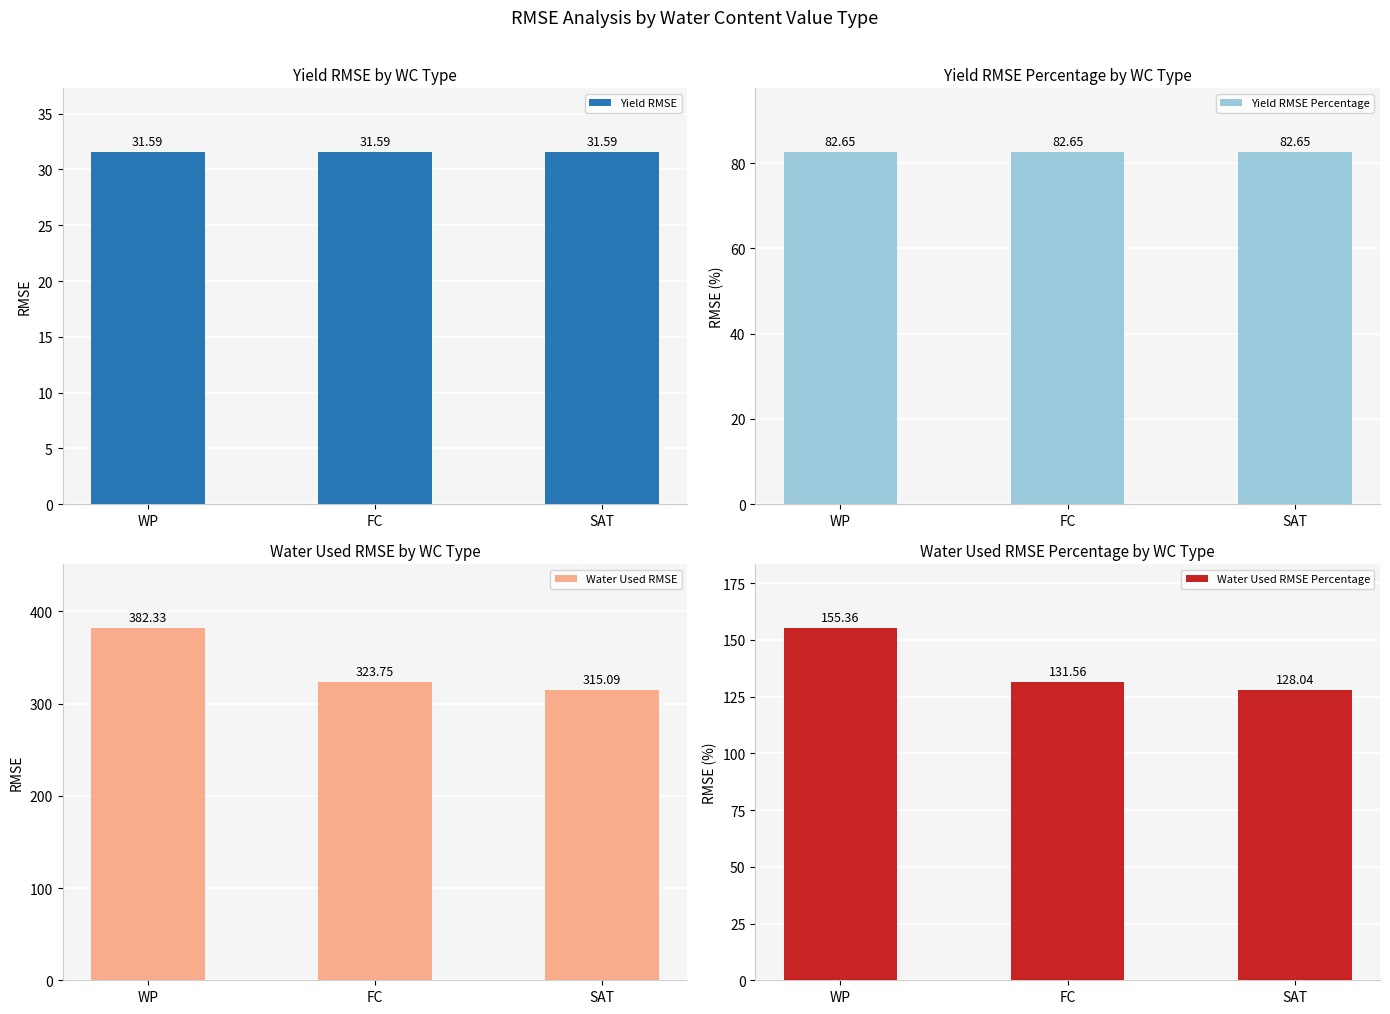

Which series has the largest total across all categories?

Water Used RMSE